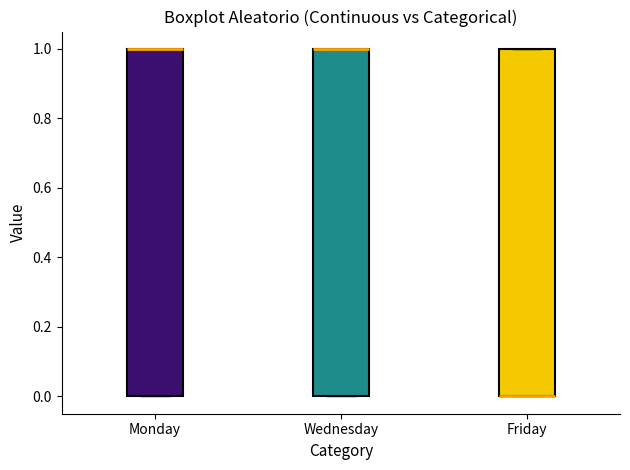

Where is the lower edge of the box for Friday on the y-axis? The values are not printed on the chart, so give them approximately, as read against the axis.

0